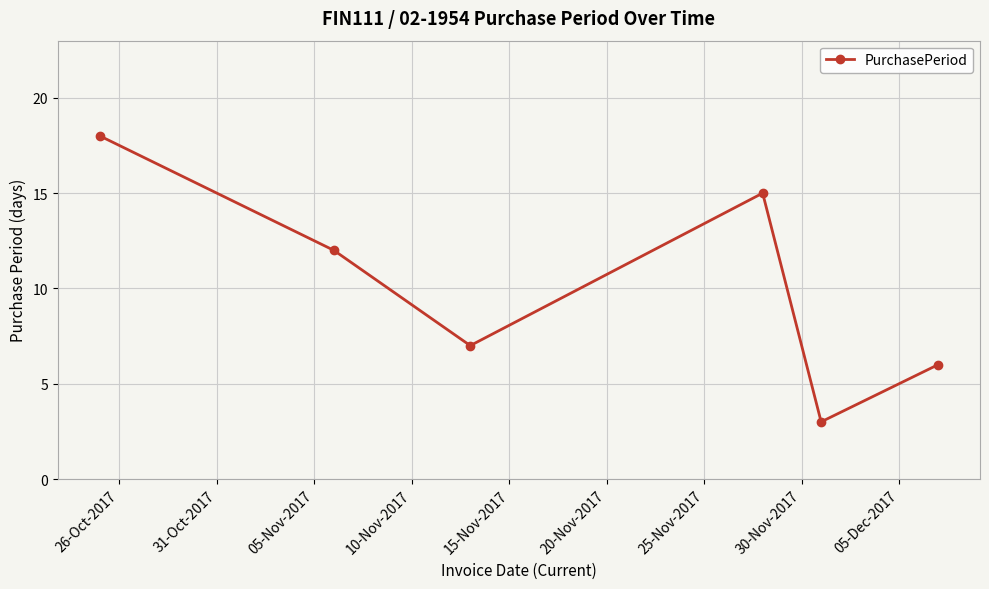

What is the maximum value shown in the chart?

18